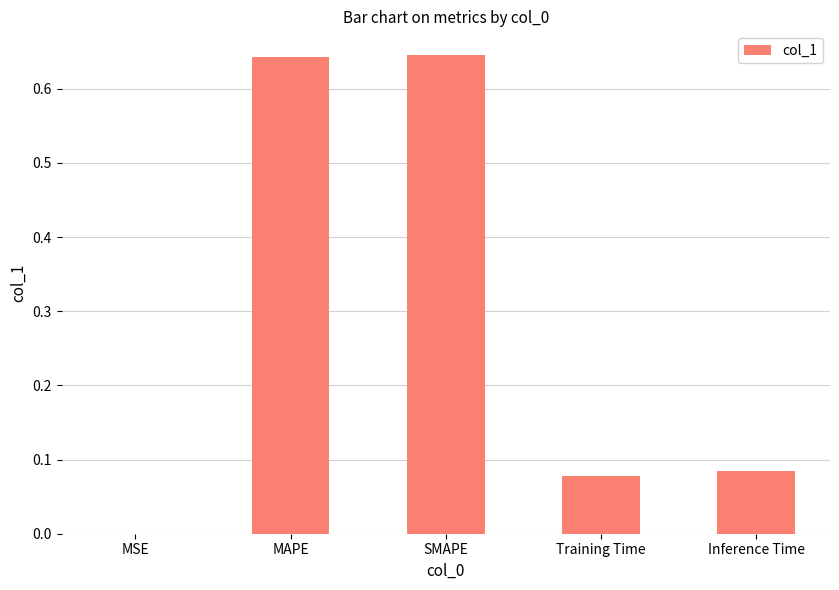

What is the average value?

0.3